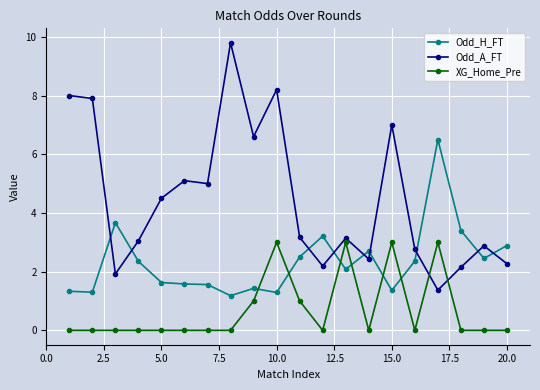

True or false: Odd_H_FT has more than 2 interior local peaks.

True